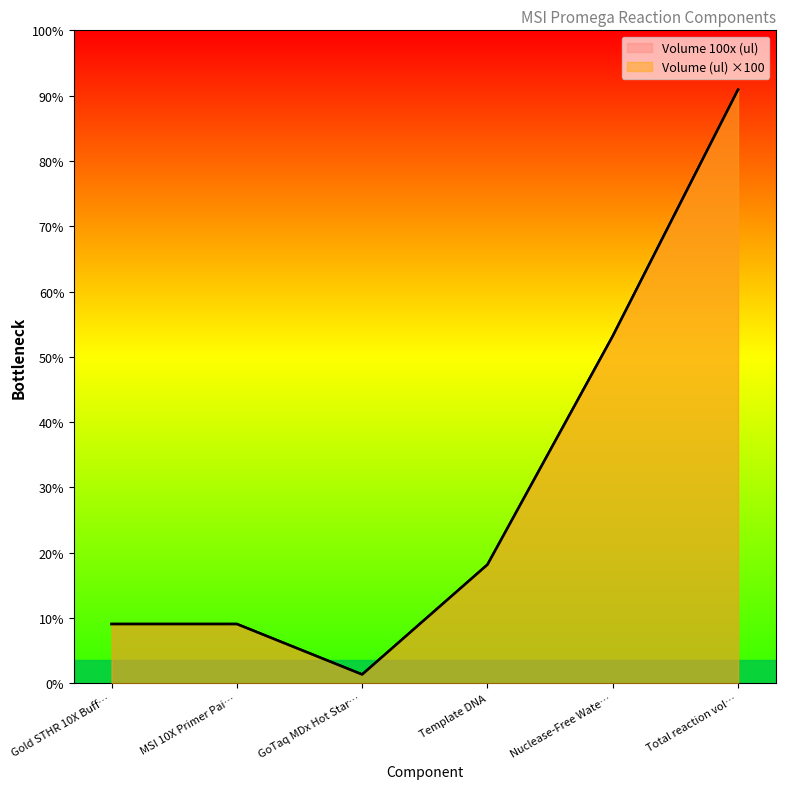

At Total reaction vol…, list the series in order from smallest to largest.

Volume (ul), Volume 100x (ul)